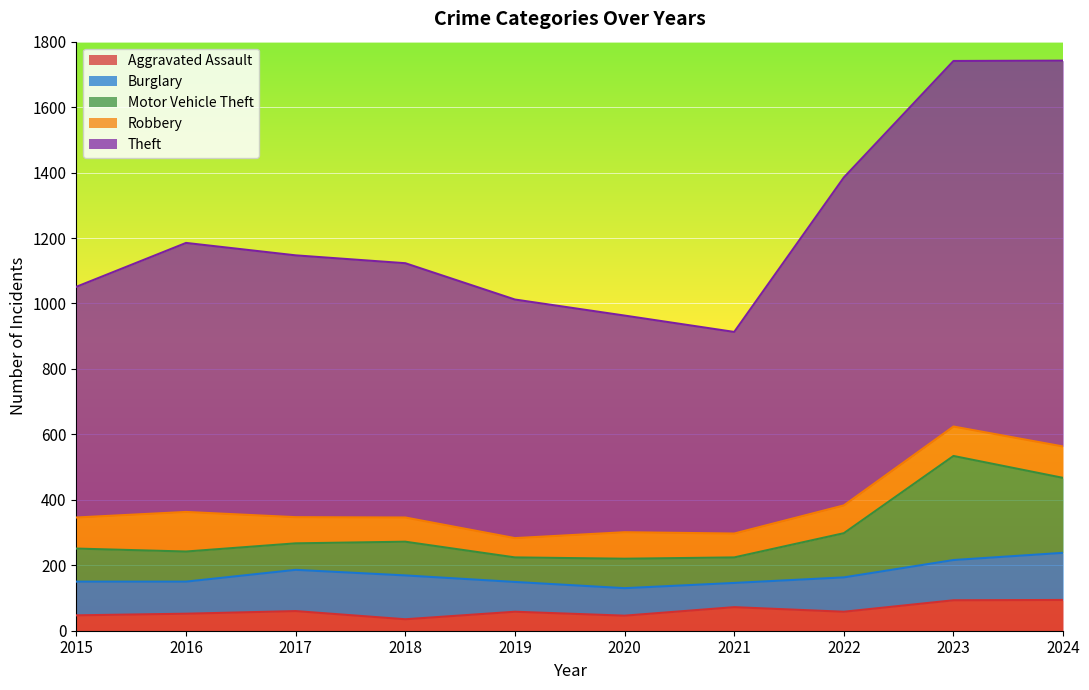

True or false: Aggravated Assault has a value of 15 at 2016.

False